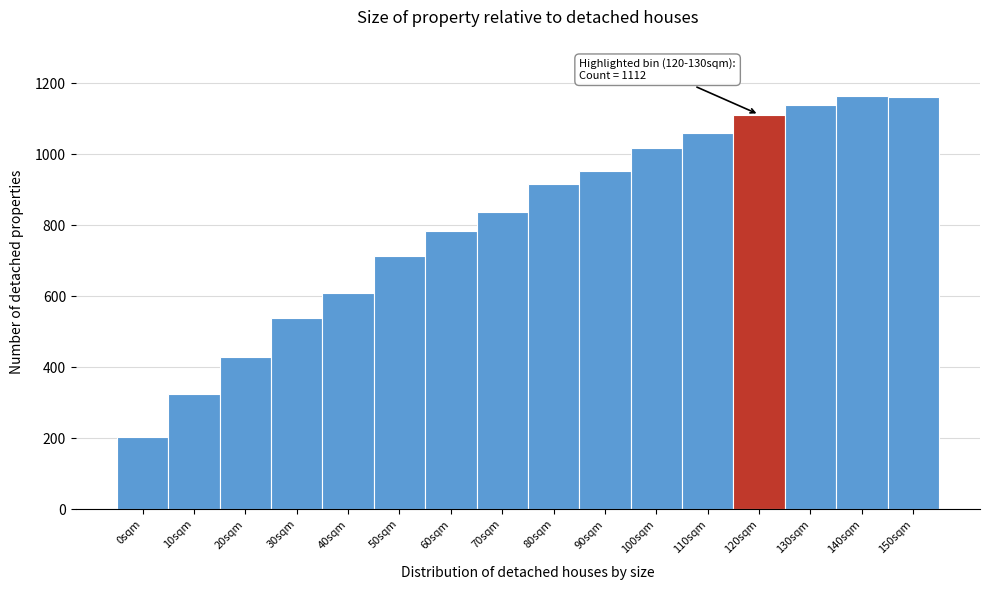

What is the sum of the values at 80sqm and 150sqm?

2078